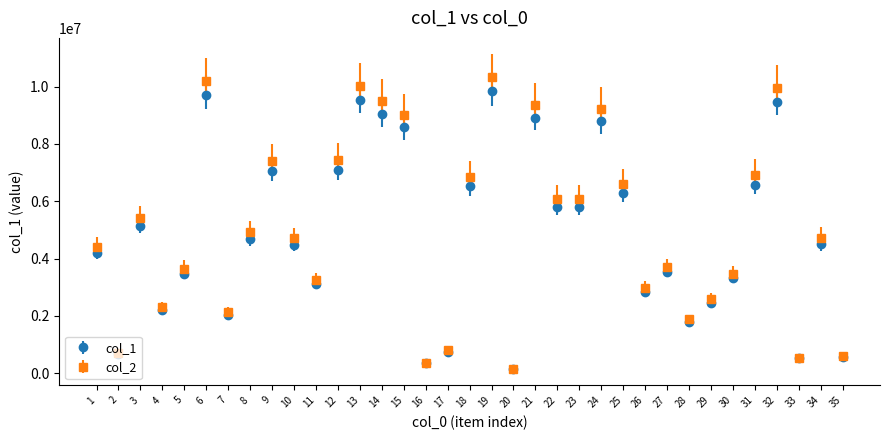

What is the difference between the highest and lowest values at 6?

485481.9